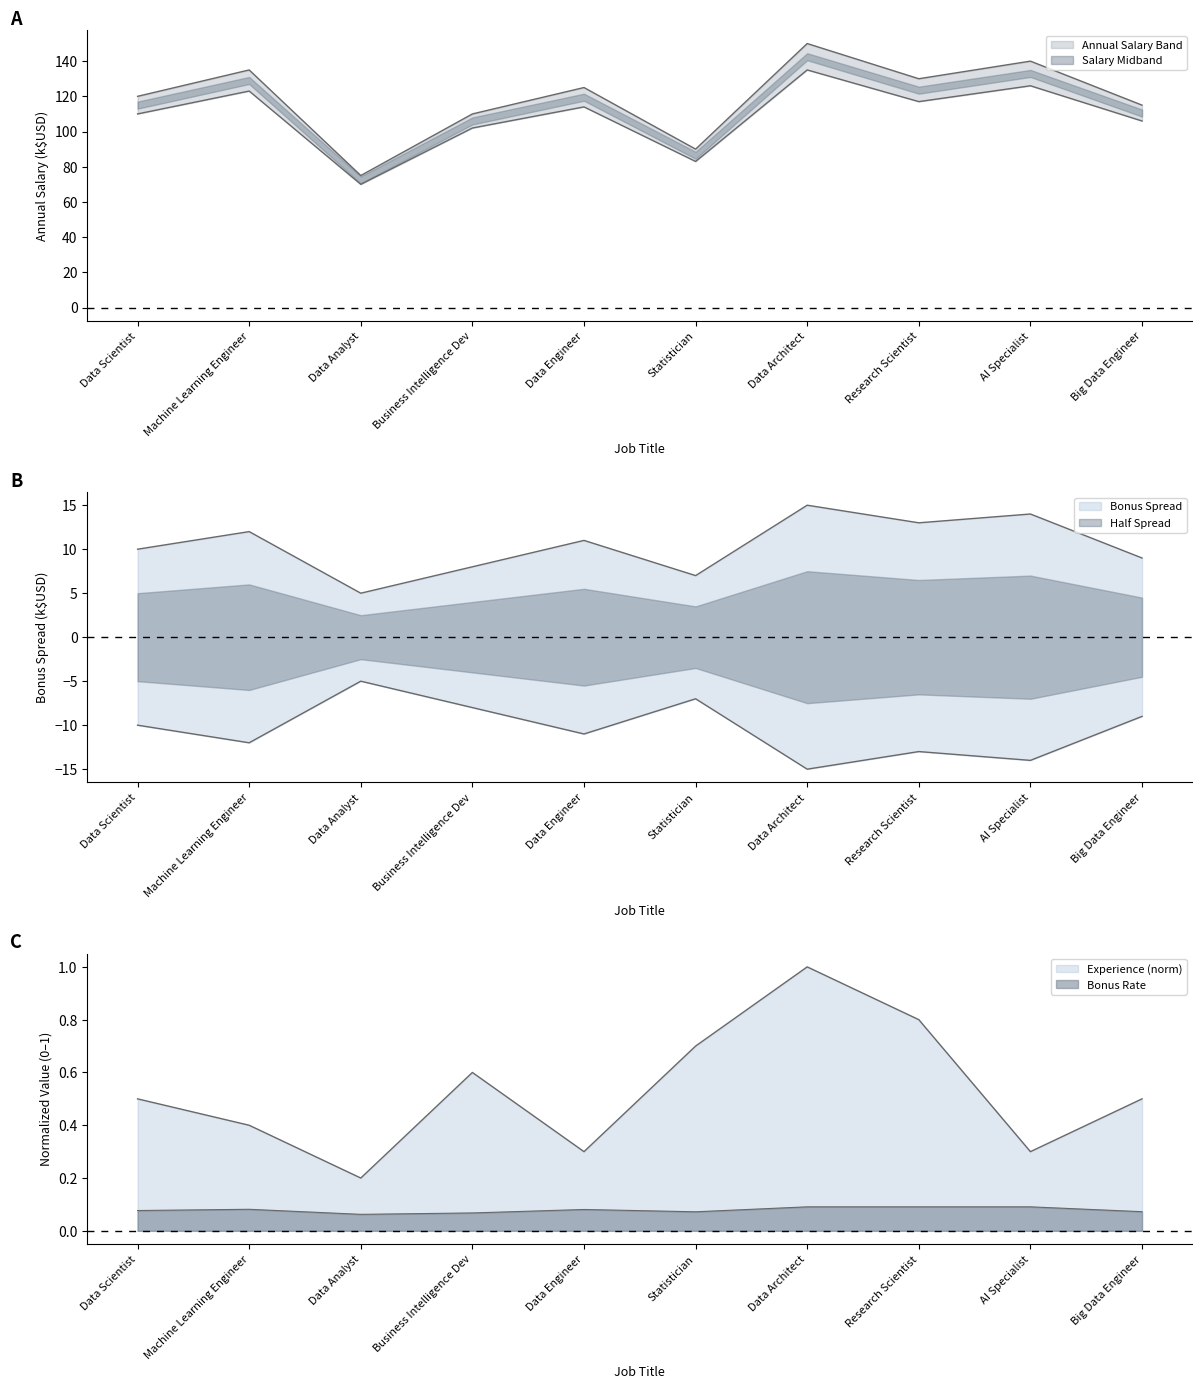

What is the minimum value shown in the chart?

0.2